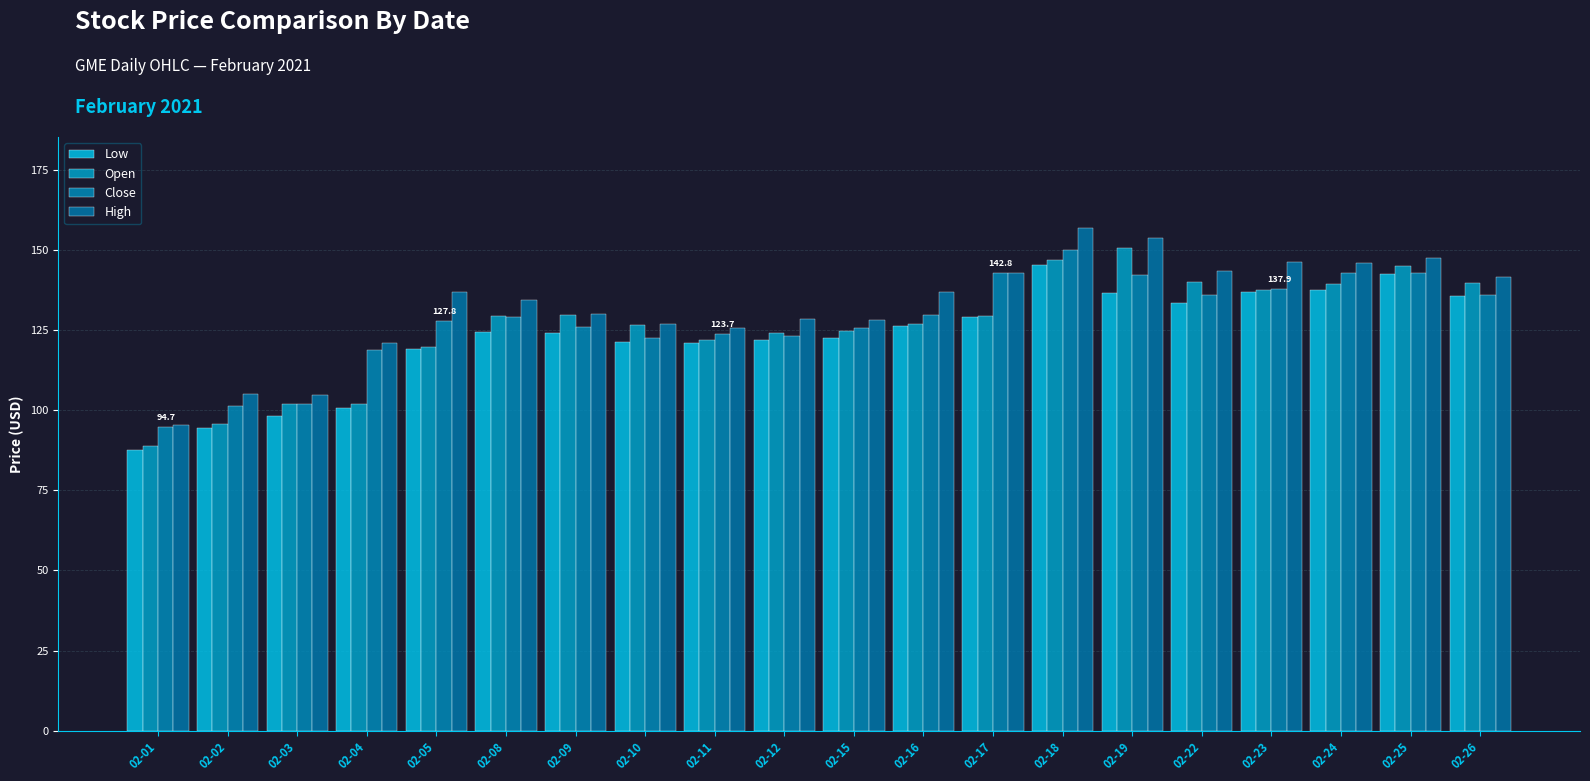

The Close series shows 142.9 at 02-25. True or false?

True